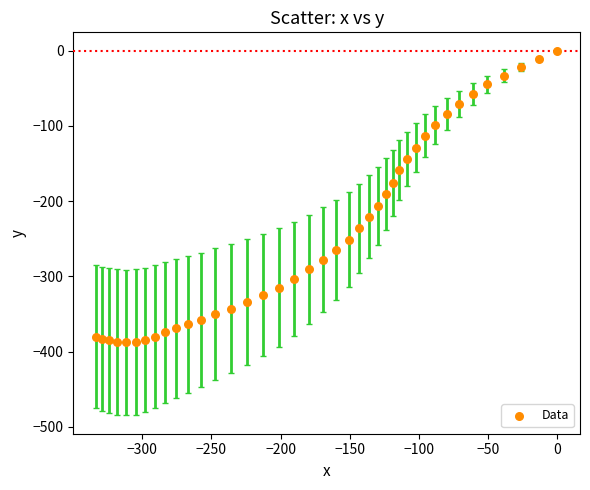

What is the range of Y values (max minus min)?

387.9